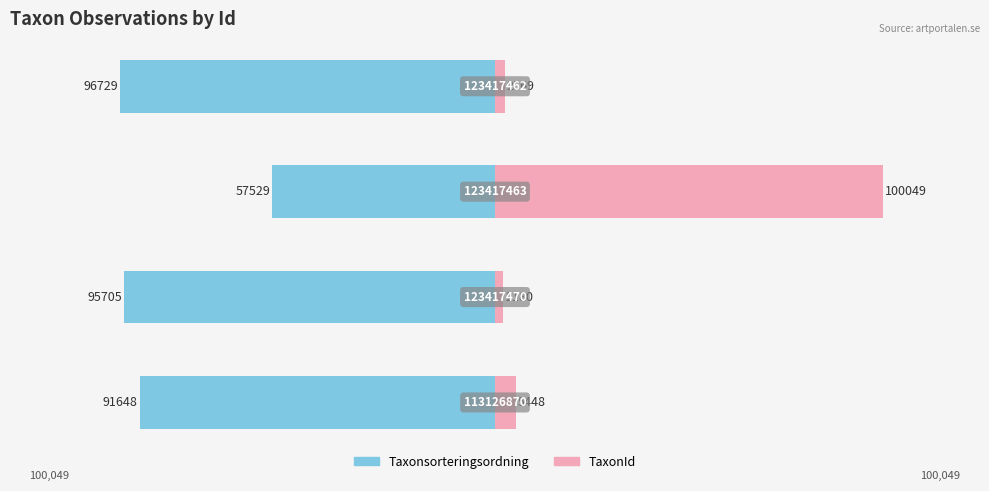

How many categories are shown in the chart?

4